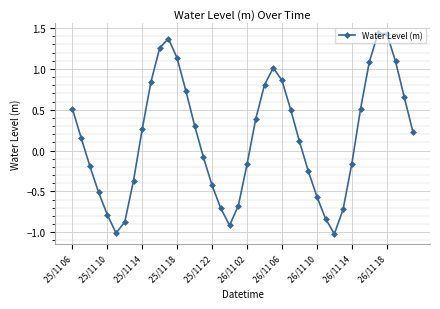

What is the difference between the maximum and second lowest values?

2.4